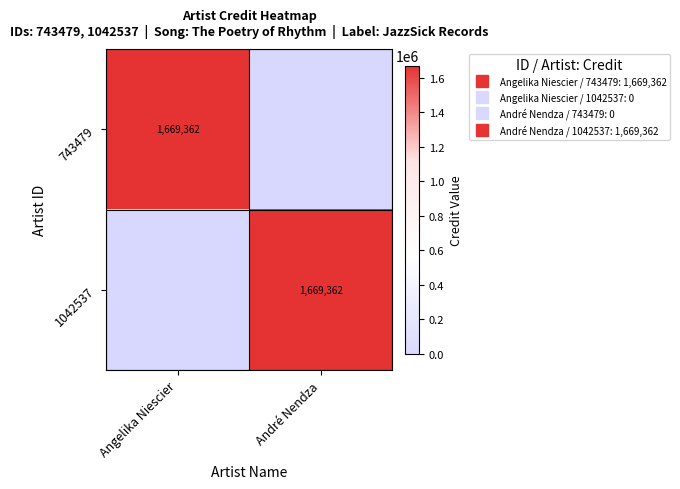

The 1042537 series shows 0 at Angelika Niescier. True or false?

True